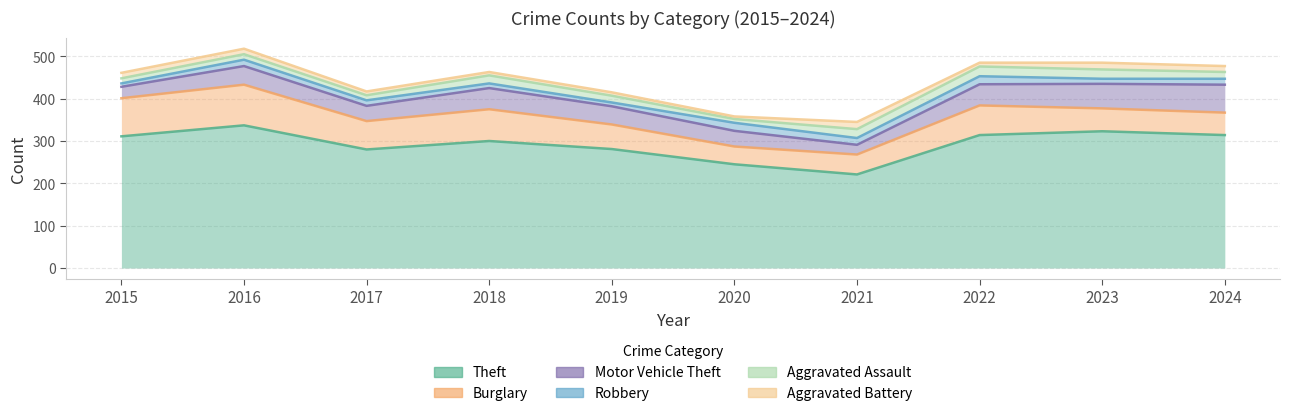

Reading left to right, what are all the values shown in this chart?

Theft: 2015=311	2016=337	2017=280	2018=300	2019=281	2020=245	2021=221	2022=314	2023=323	2024=314
Burglary: 2015=401	2016=433	2017=347	2018=375	2019=339	2020=287	2021=268	2022=384	2023=377	2024=367
Motor Vehicle Theft: 2015=428	2016=477	2017=383	2018=425	2019=382	2020=324	2021=291	2022=434	2023=435	2024=433
Robbery: 2015=436	2016=492	2017=396	2018=436	2019=391	2020=343	2021=307	2022=453	2023=447	2024=447
Aggravated Assault: 2015=448	2016=505	2017=408	2018=455	2019=407	2020=352	2021=328	2022=476	2023=469	2024=463
Aggravated Battery: 2015=461	2016=518	2017=417	2018=463	2019=415	2020=358	2021=345	2022=485	2023=485	2024=477